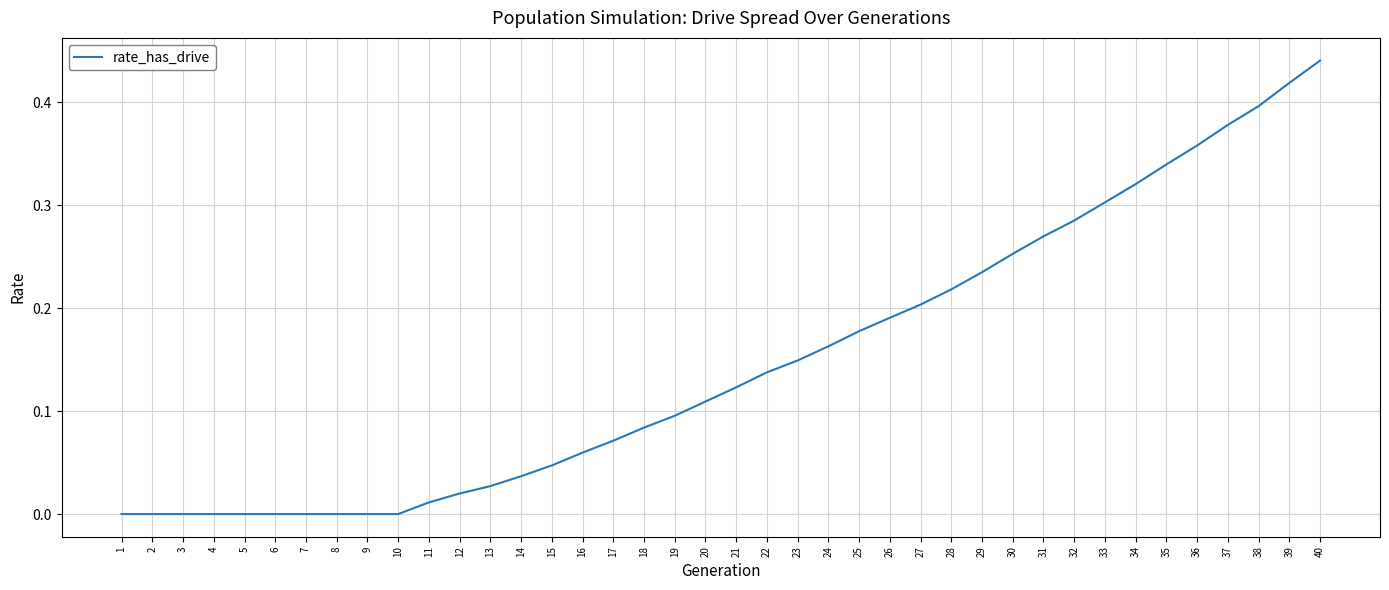

What is the sum of all values?

5.9